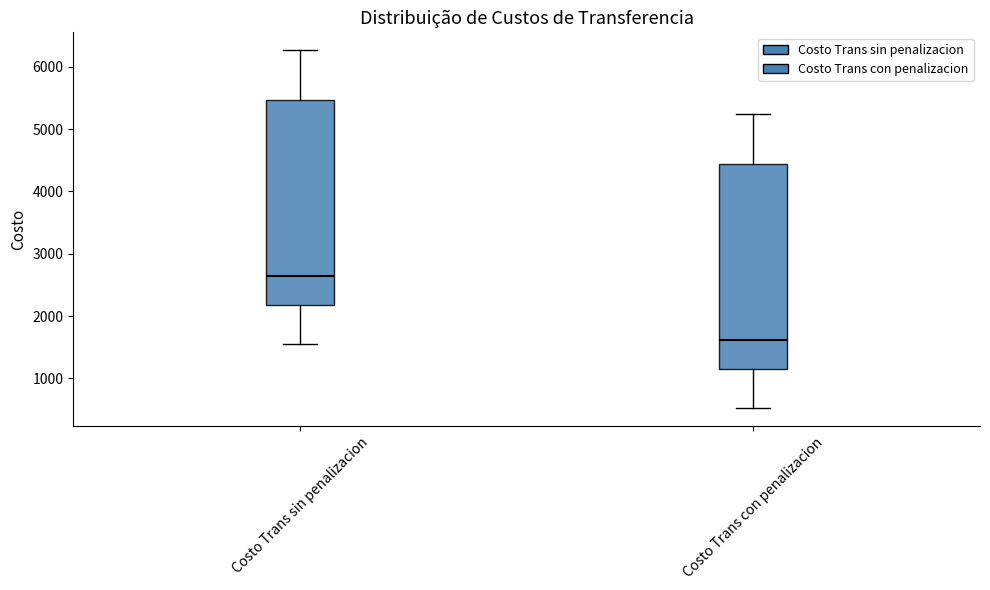

Where does the upper whisker of the box for Costo Trans con penalizacion end on the y-axis? The values are not printed on the chart, so give them approximately, as read against the axis.

5200